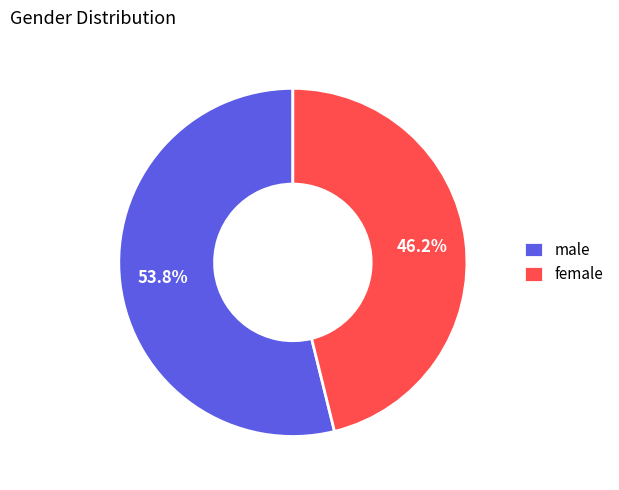

What percentage is the male slice, to the nearest percent?

54%